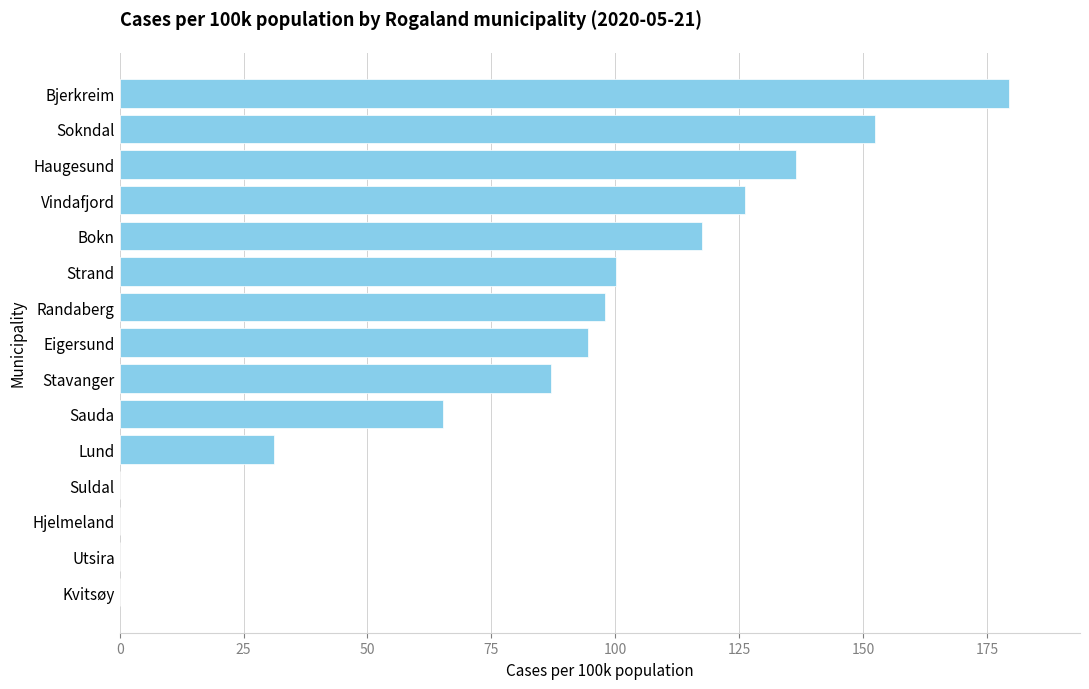

Is it true that the value at Strand is 134.4?

False